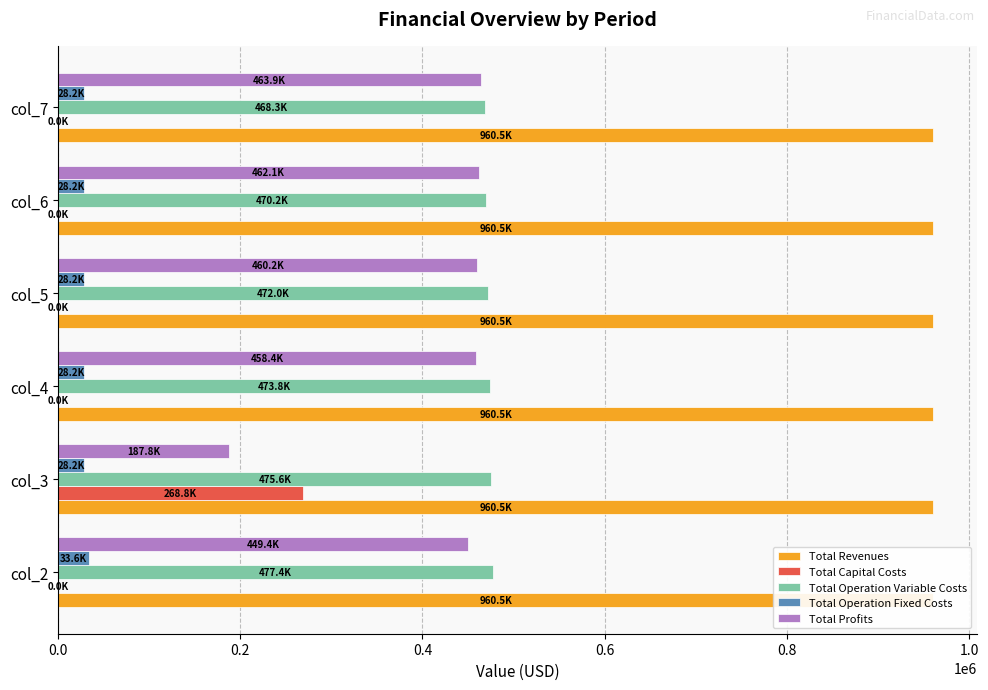

What is the maximum value for Total Capital Costs?

268800.0